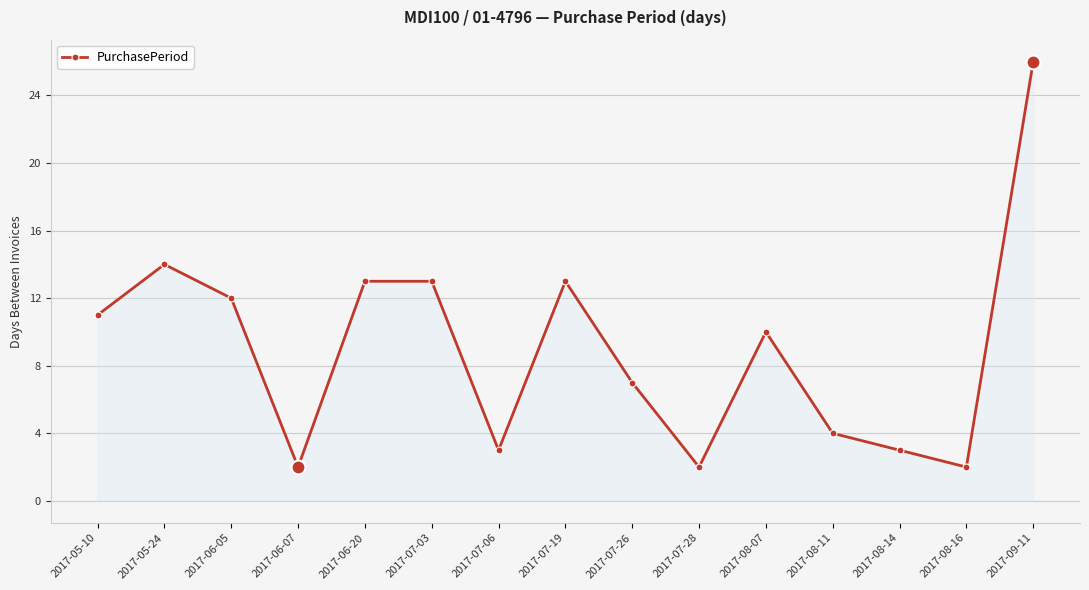

The chart shows a value of 13 at 2017-07-03. True or false?

True